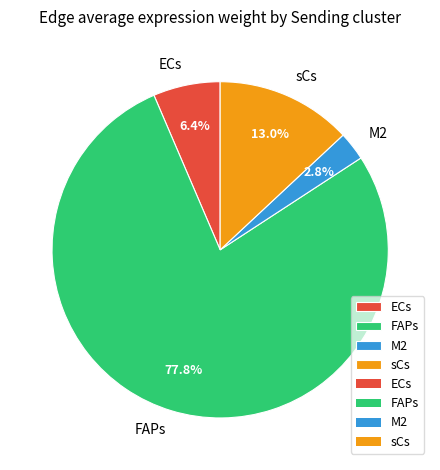

Rank the categories by value from lowest to highest.

M2, ECs, sCs, FAPs